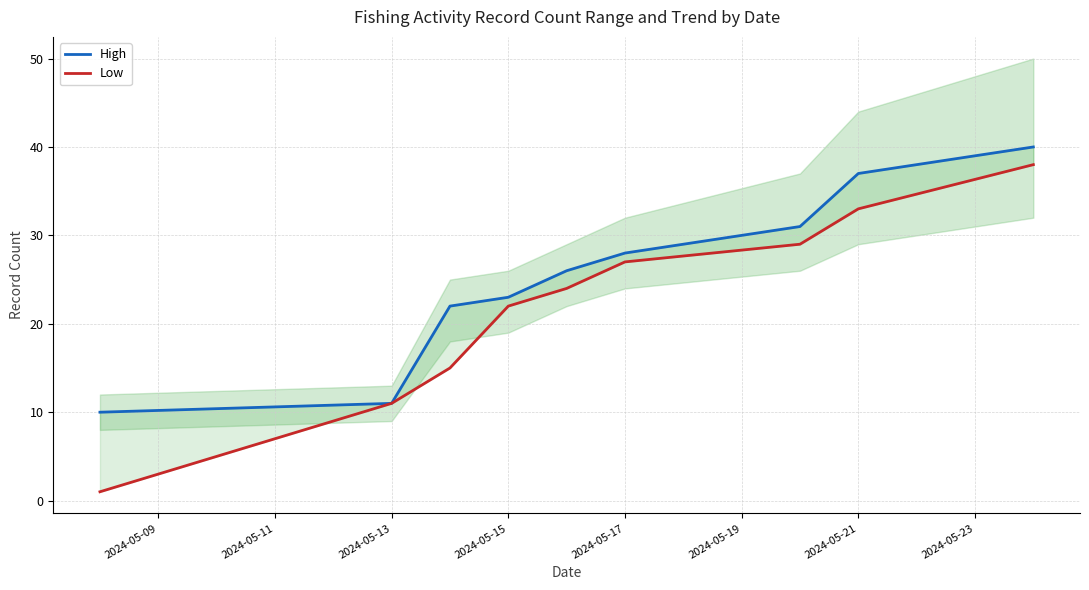

What is the difference between the second highest and minimum values in the High series?

27